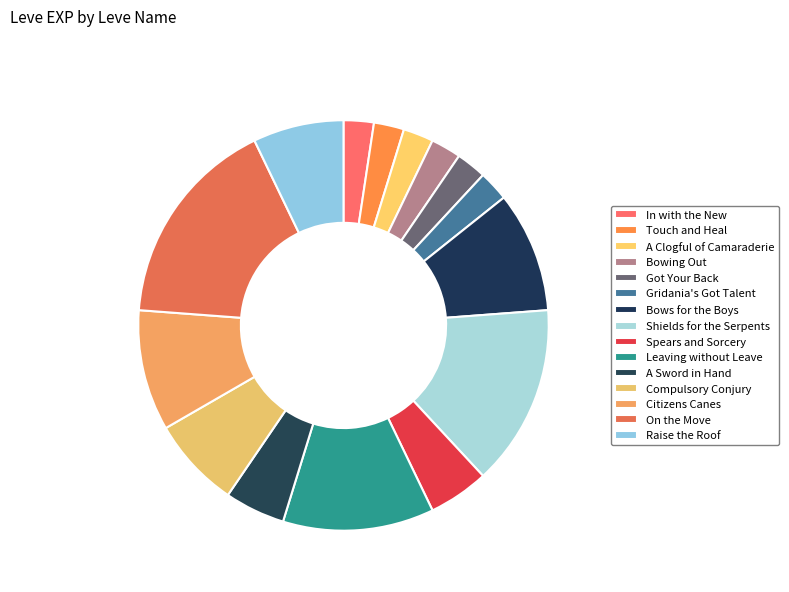

Count the number of slices in the pie.

15